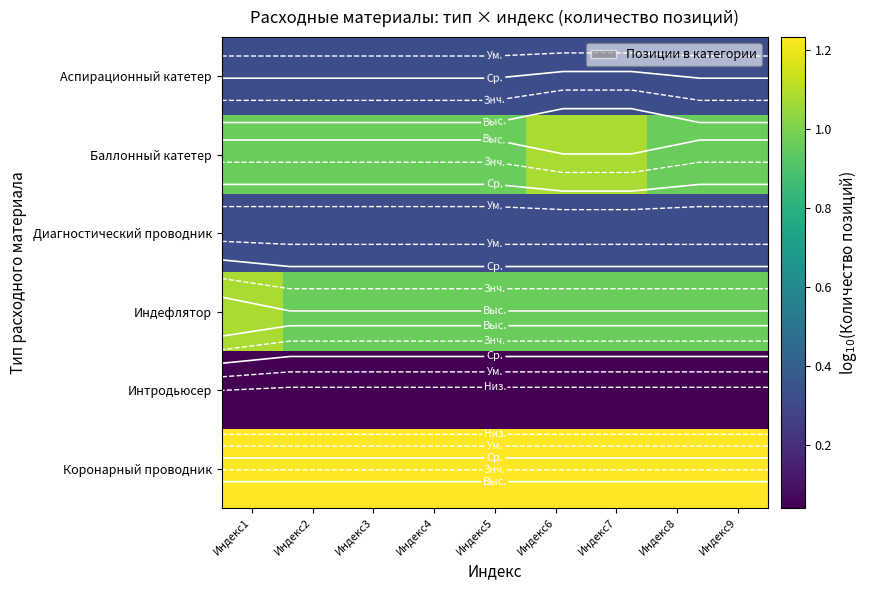

Read the Коронарный проводник value at Индекс9.

1.2